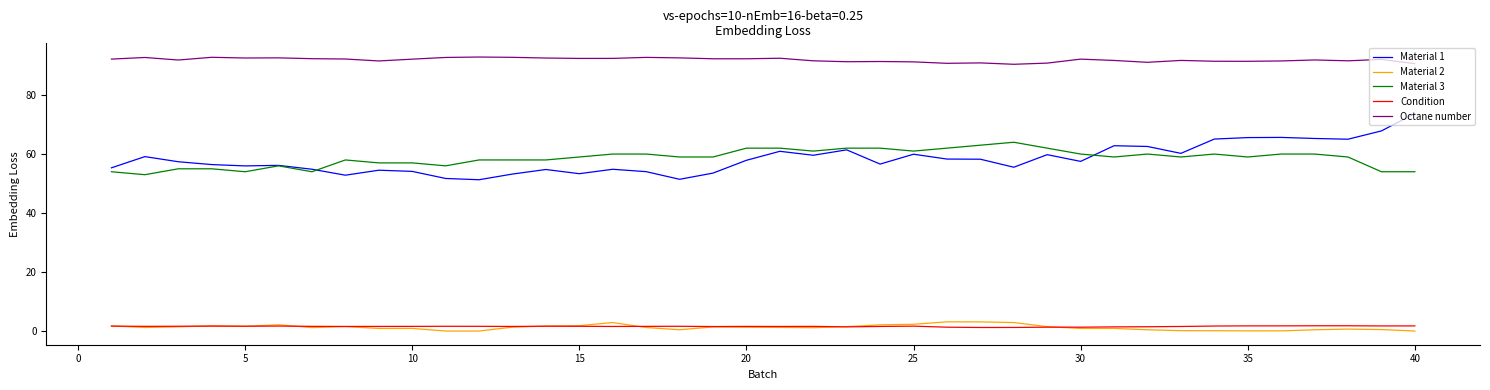

True or false: Octane number and Condition cross at least once.

False